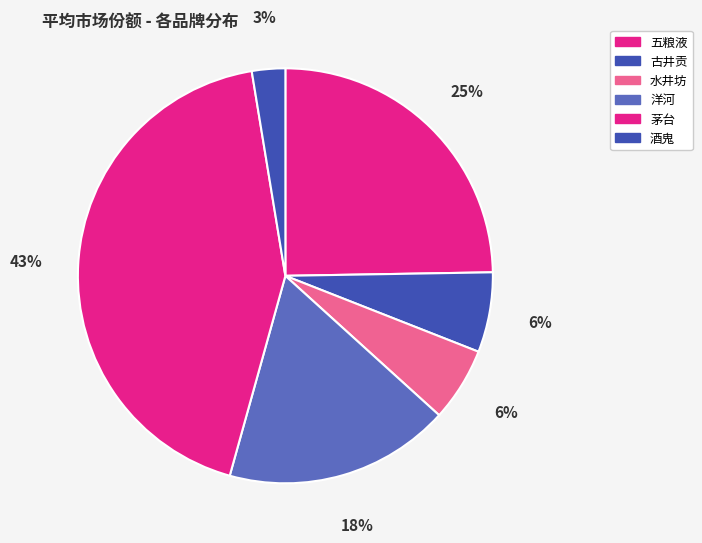

Is there a majority slice in this chart?

No